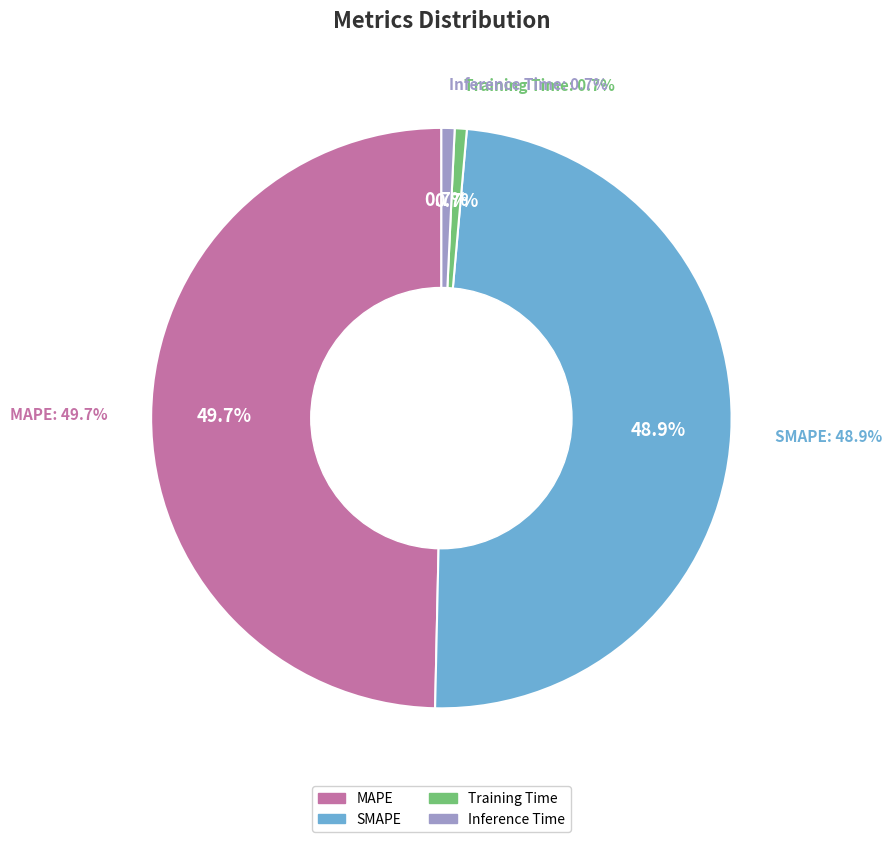

To the nearest percent, what percentage of the pie is MAPE?

50%